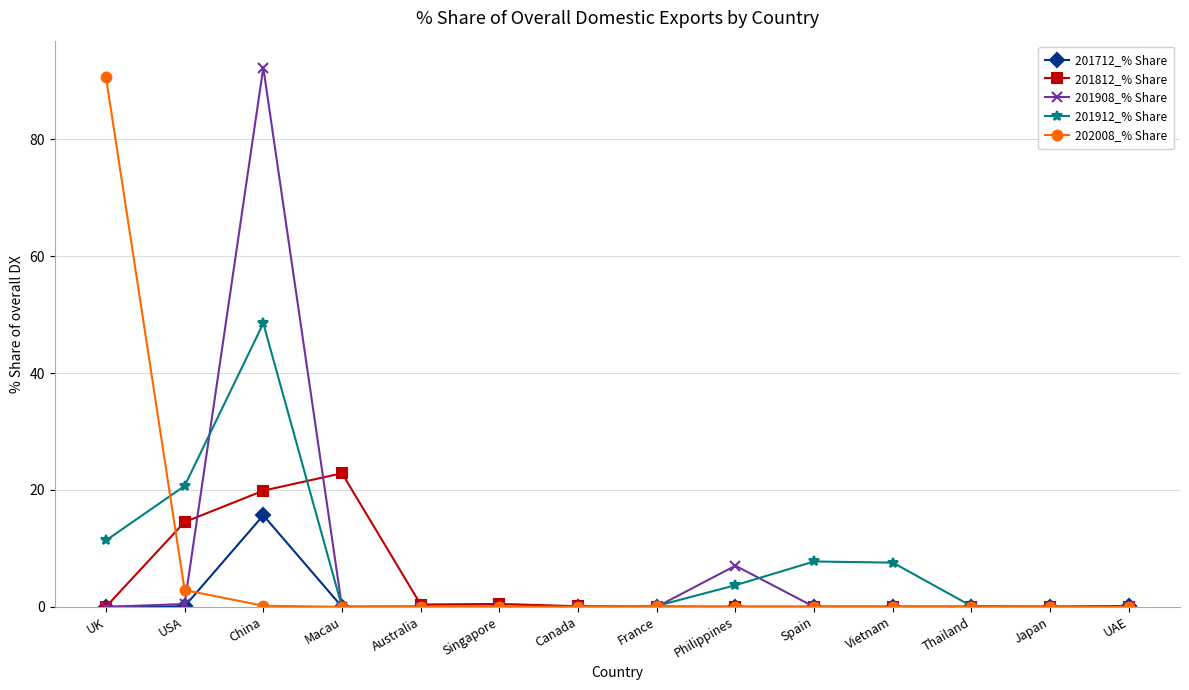

What position from the left is France?

8